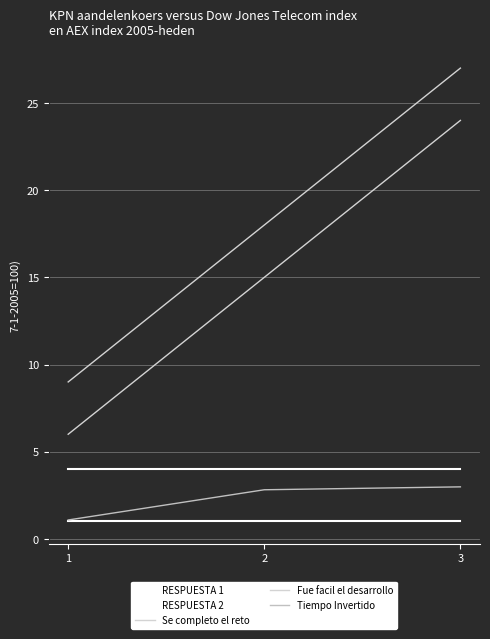

How many lines are shown in the chart?

5